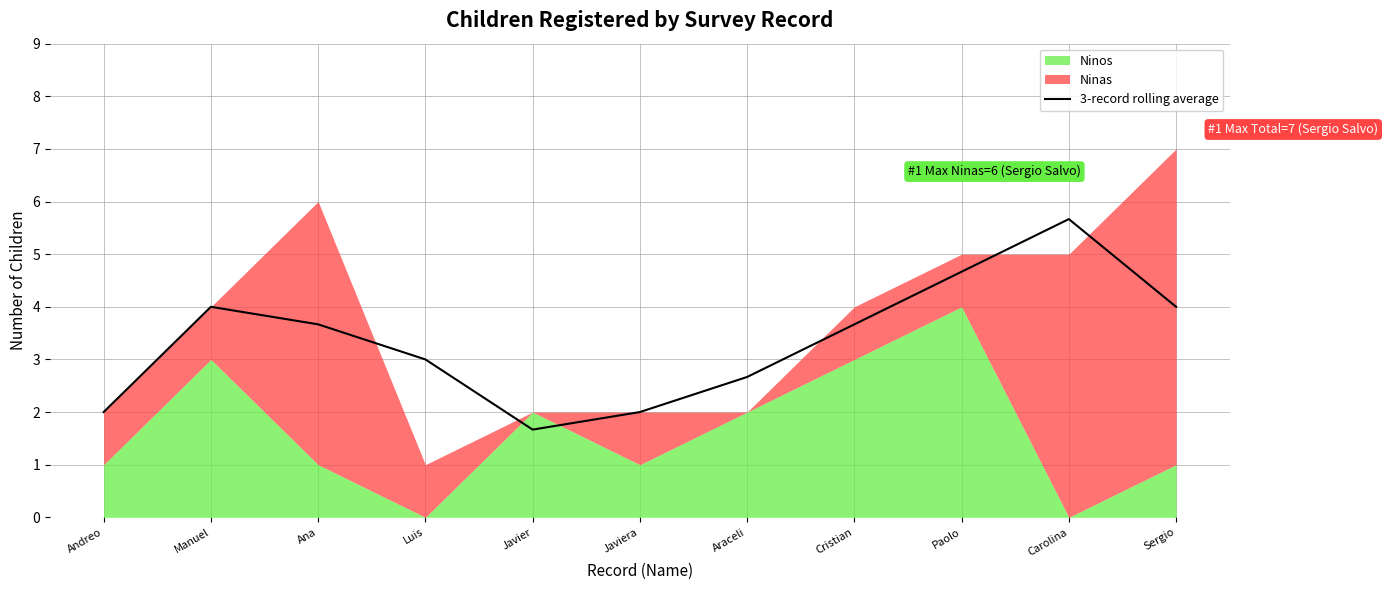

How many lines are shown in the chart?

1